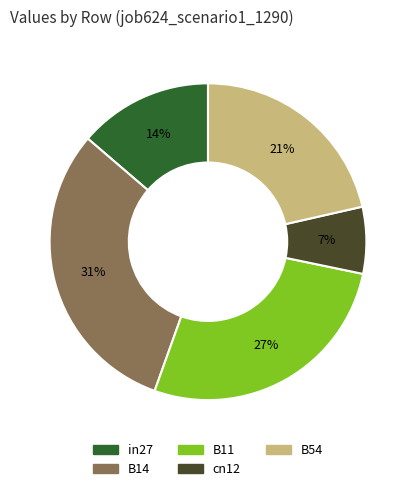

To the nearest percent, what portion does B54 represent?

21%